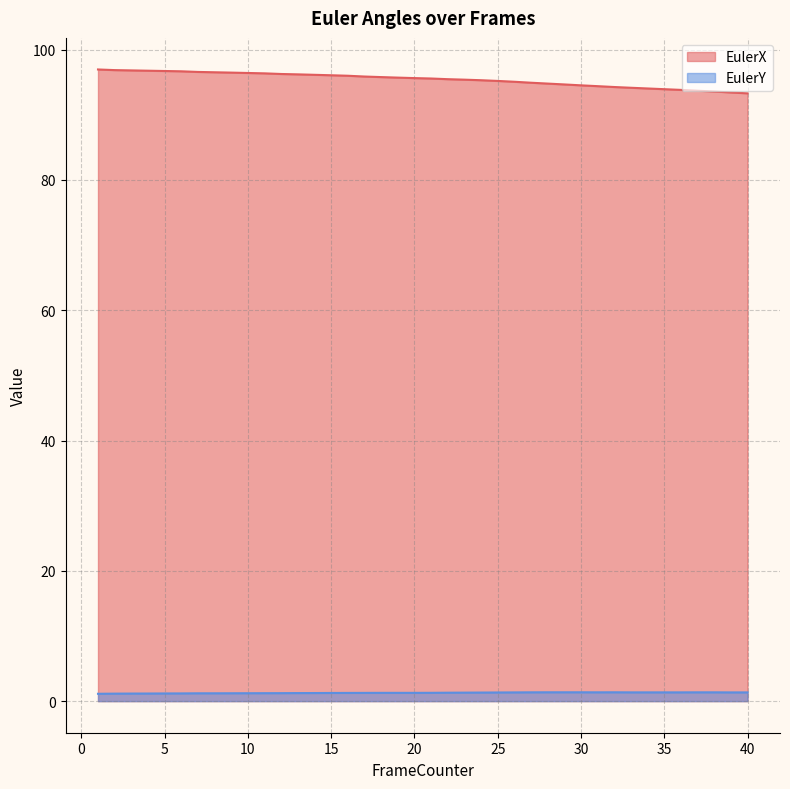

Which category has the lowest value in the EulerX series?

40